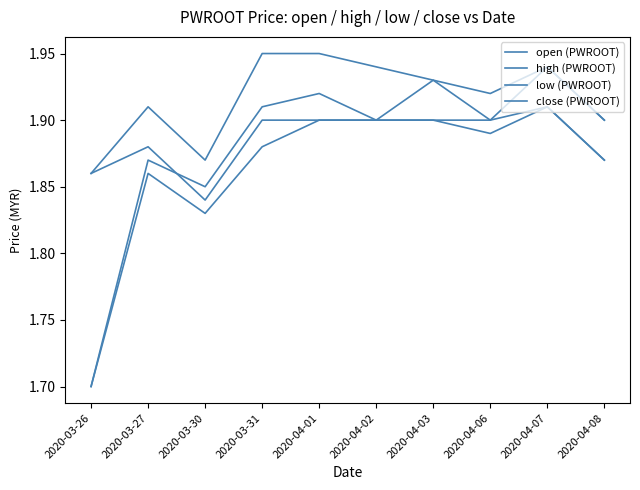

Does the chart have visible grid lines?

No